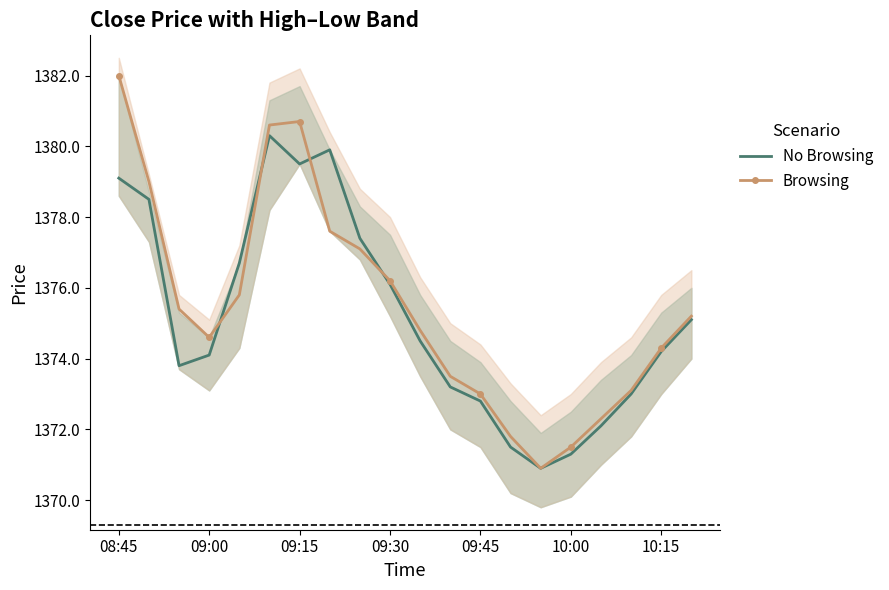

At how many categories does at least one series exceed 1380?

3